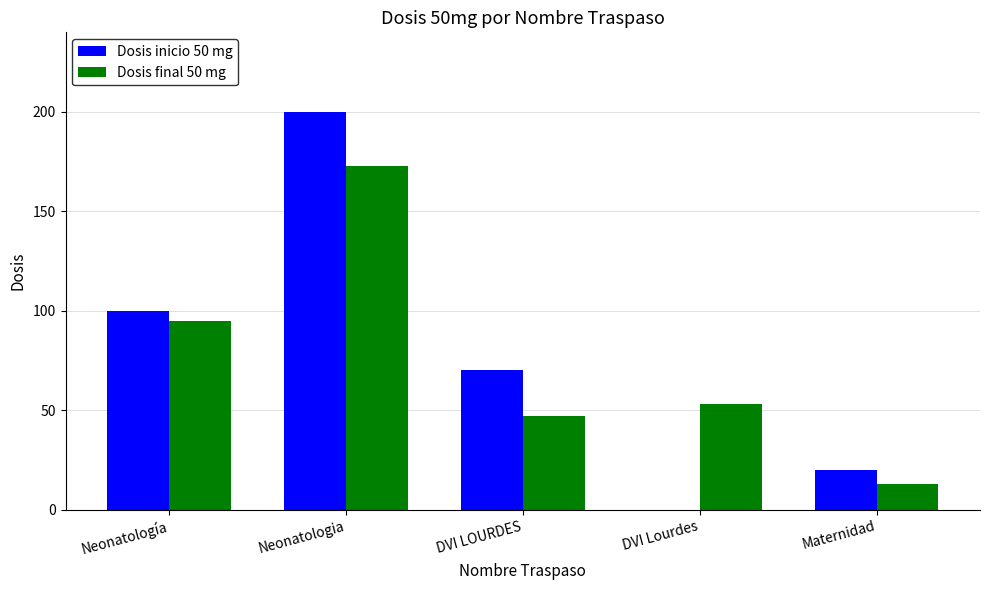

Between DVI LOURDES and Maternidad, which series saw the biggest shift?

Dosis inicio 50 mg